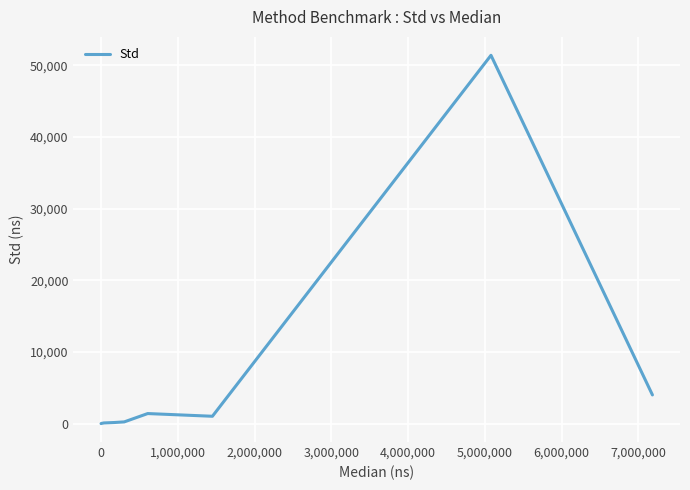

What is the difference between the maximum and minimum values?

51404.7